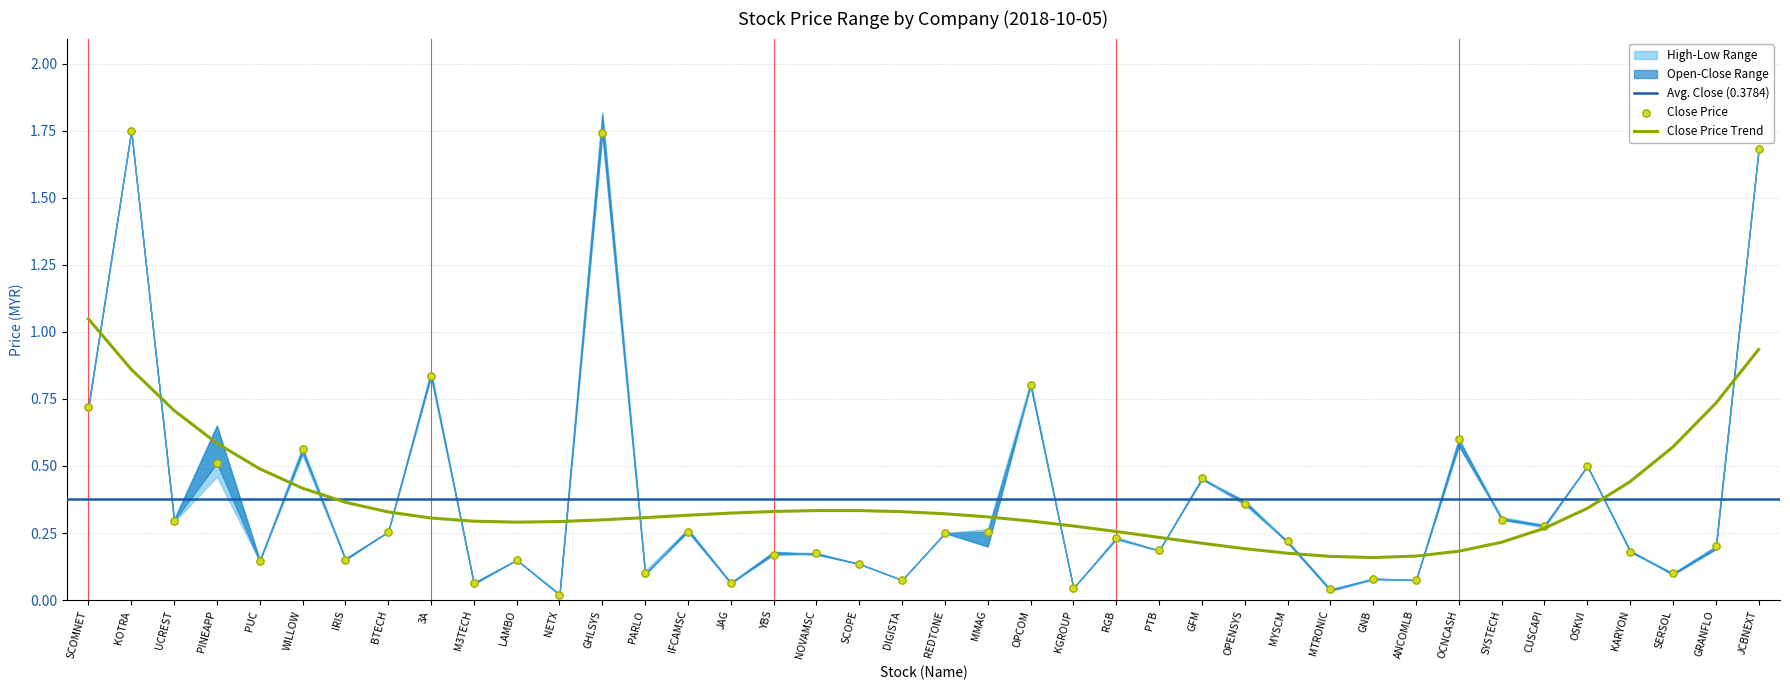

At how many categories does at least one series exceed 1?

3